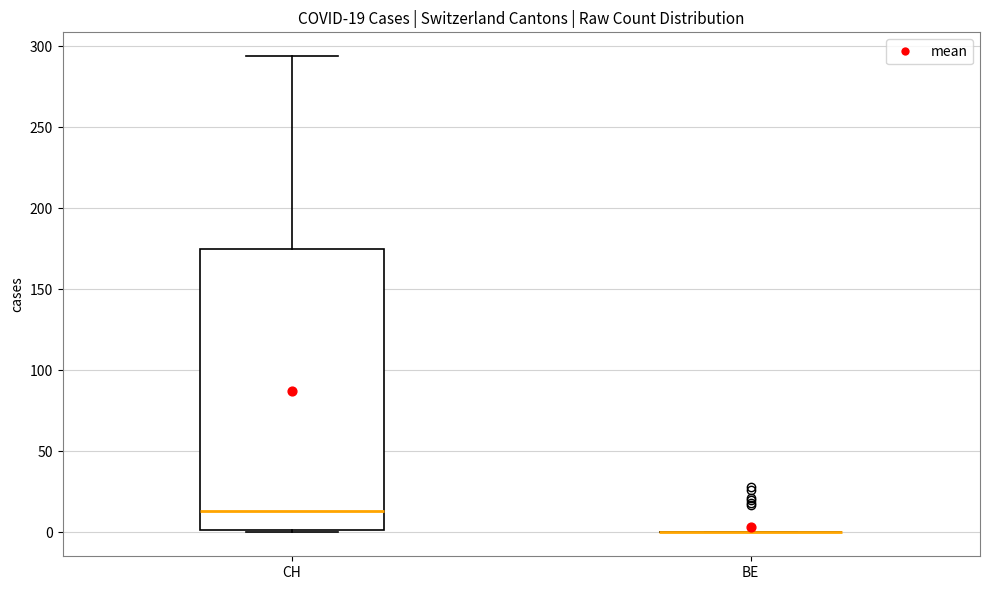

Which box is the tallest, from its lower edge to its upper edge?

CH